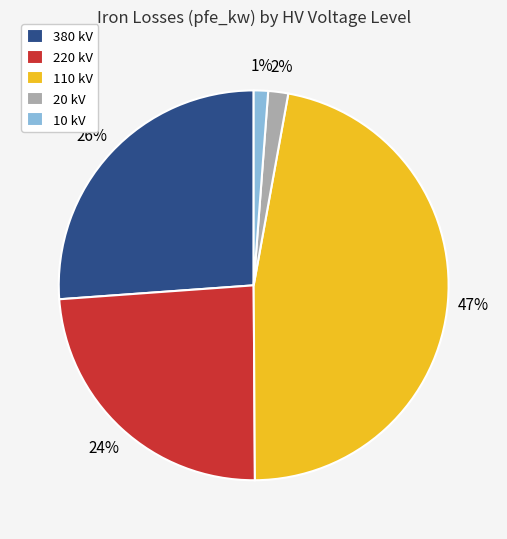

To the nearest percent, what is the average slice percentage?

20%